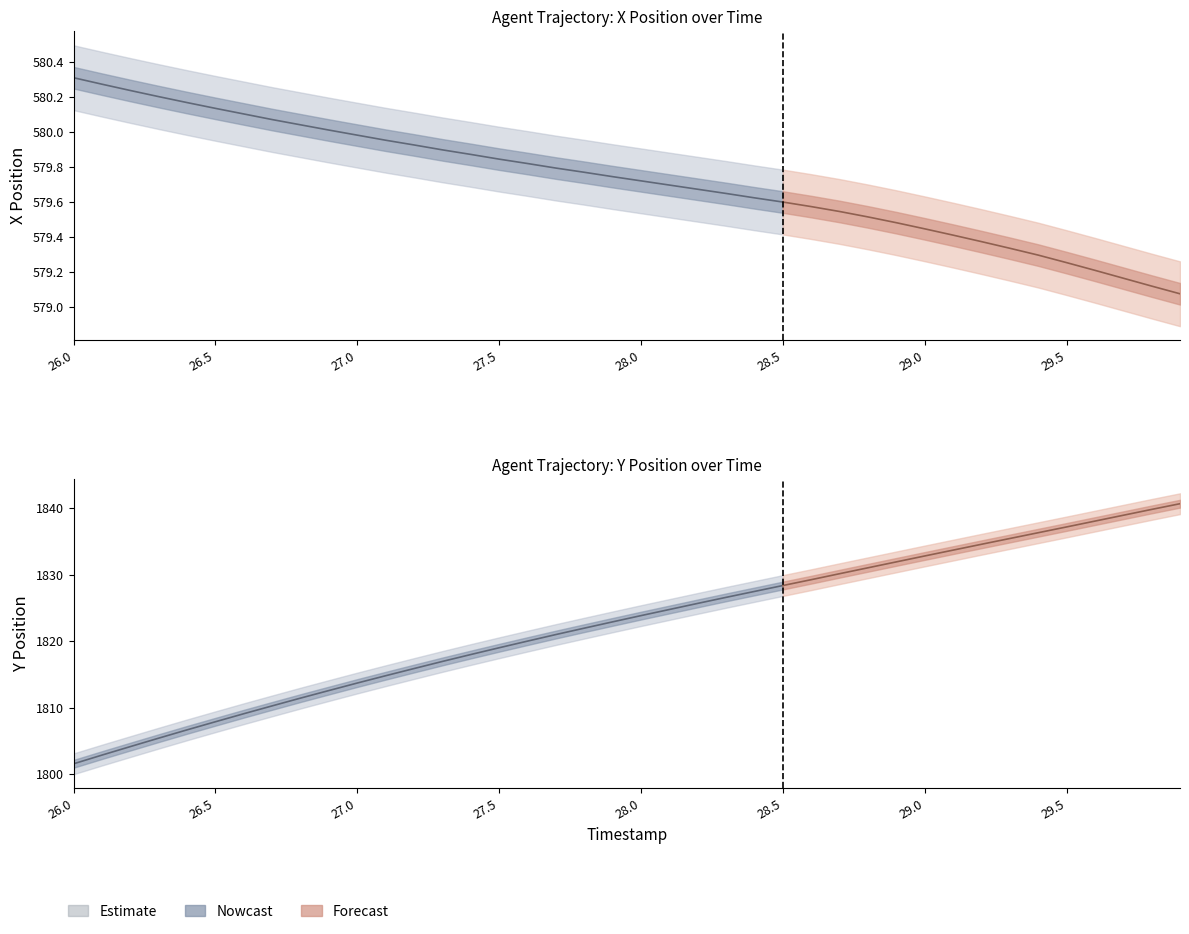

What is the total value across all series at 27.5?

2398.8